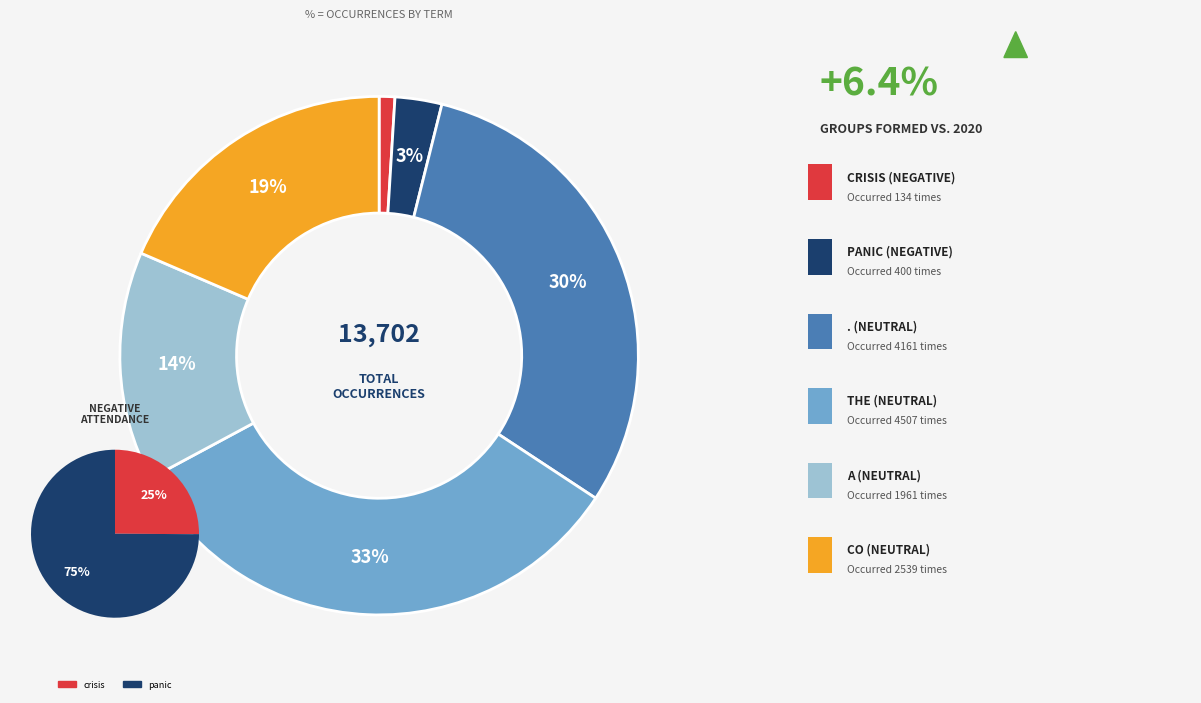

Which category has the smallest portion of the pie?

crisis